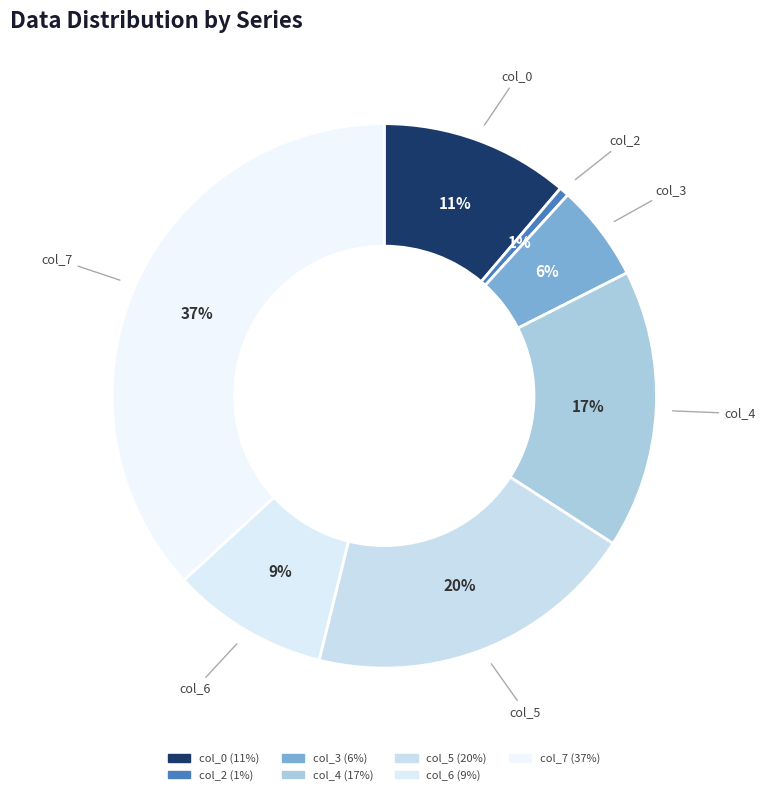

What percentage do col_5 and col_6 together represent?

29.0%